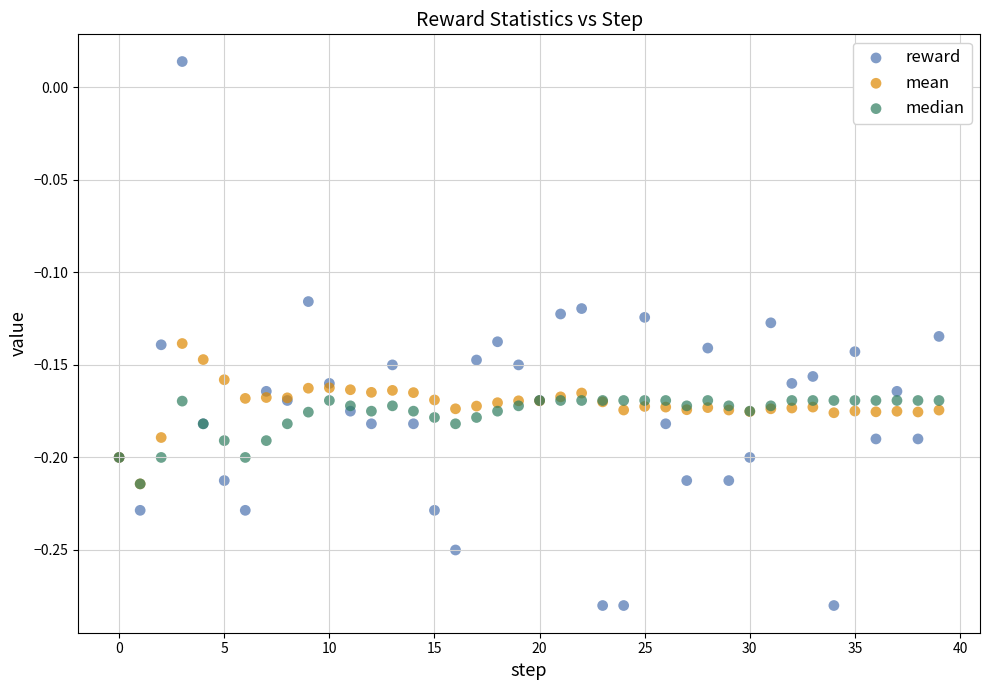

Which series reaches the maximum Y coordinate?

reward